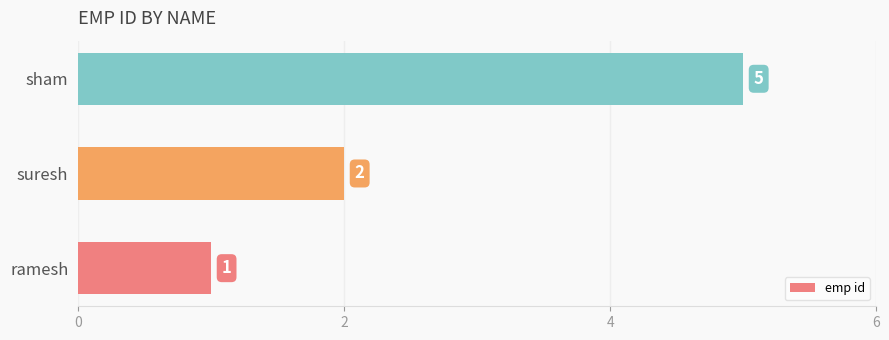

Where is the data nearest to the value 3?

suresh